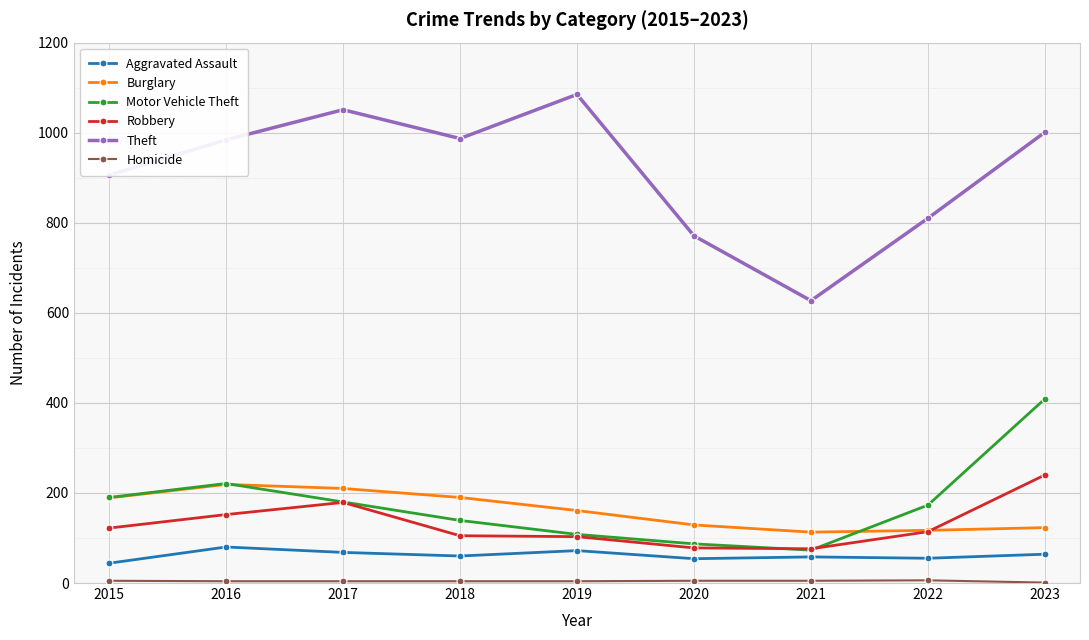

Does the chart have visible grid lines?

Yes